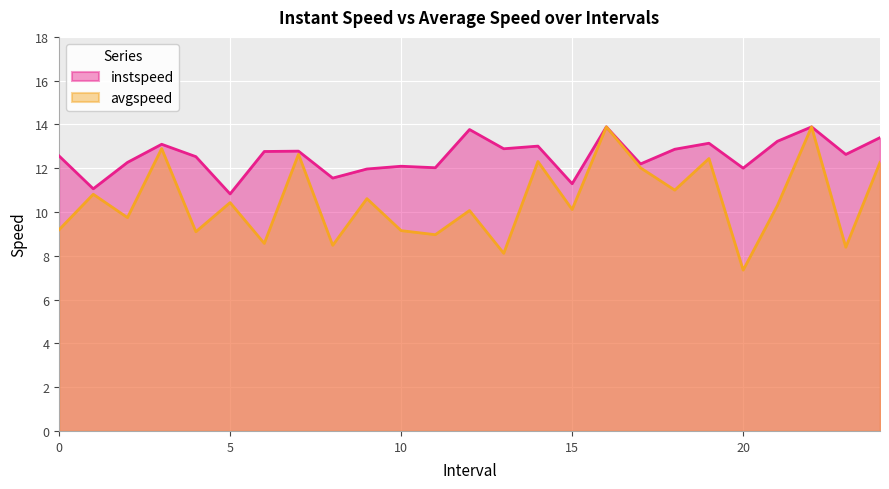

What is the value of the instspeed point at the 15th from the left?

13.0